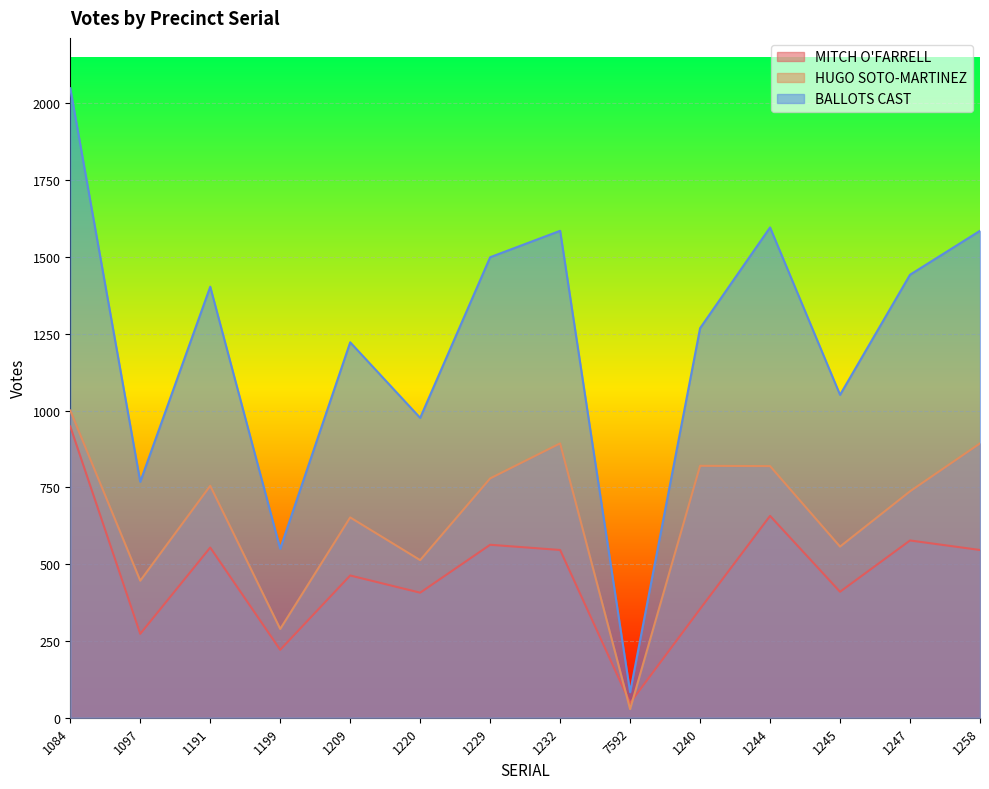

At which label does HUGO SOTO-MARTINEZ reach its peak?

1084